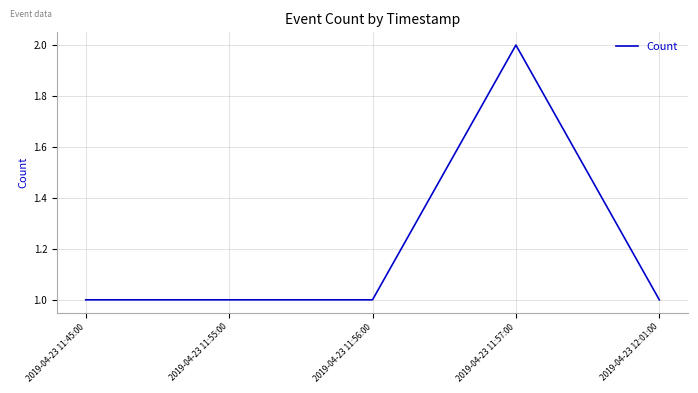

What is the greatest value displayed?

2